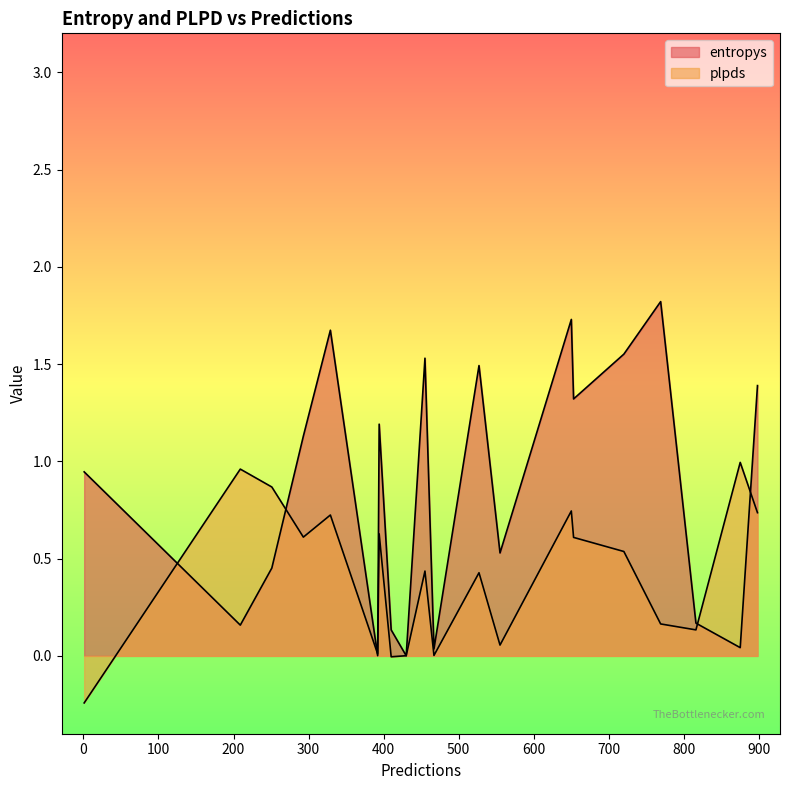

The value of plpds at 455 is 0.2. True or false?

False